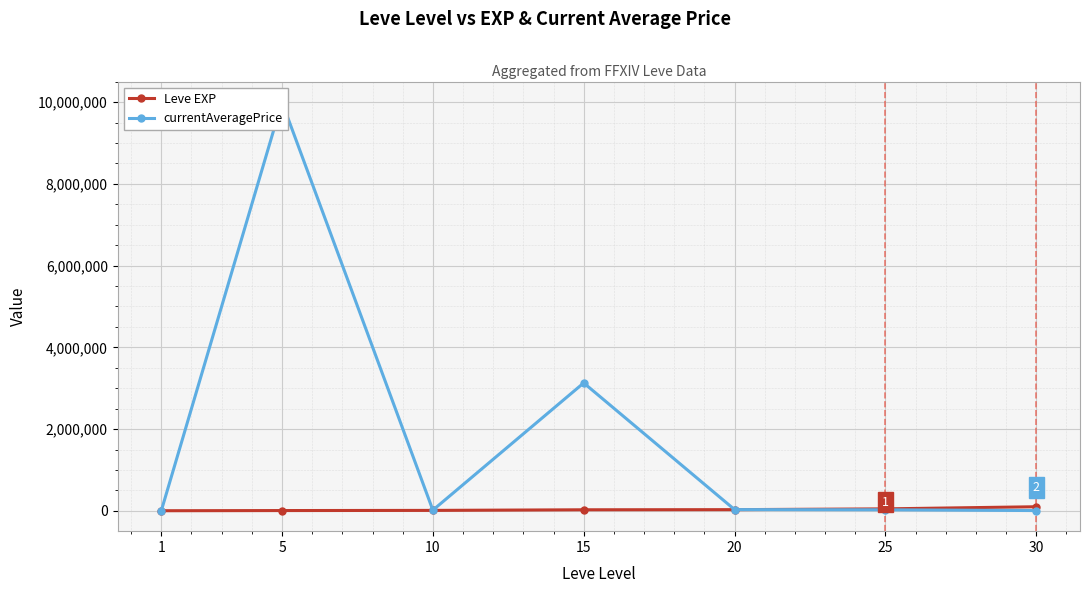

After their last crossing, which series has the higher values: currentAveragePrice or Leve EXP?

Leve EXP